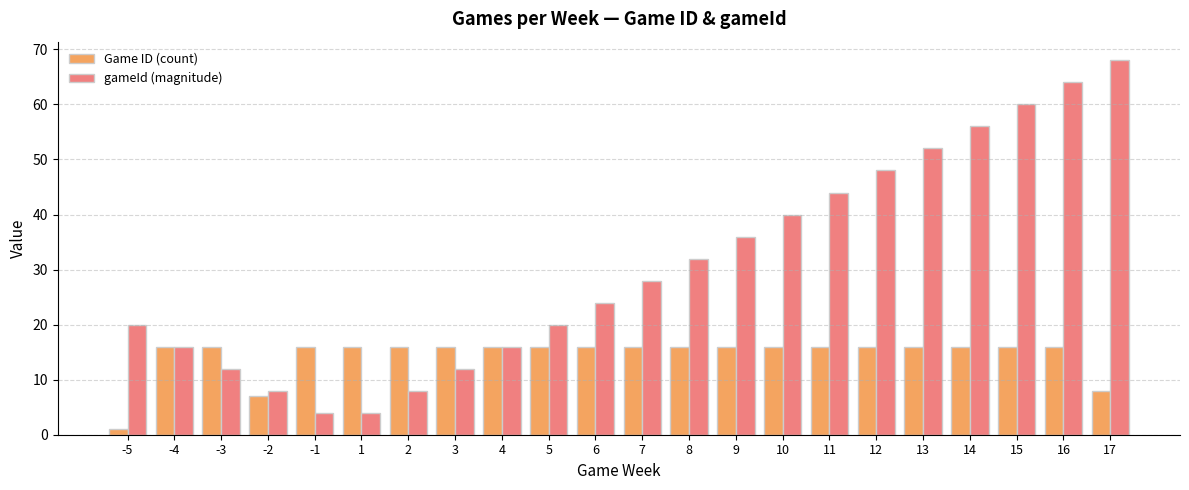

How many series are shown in this chart?

2